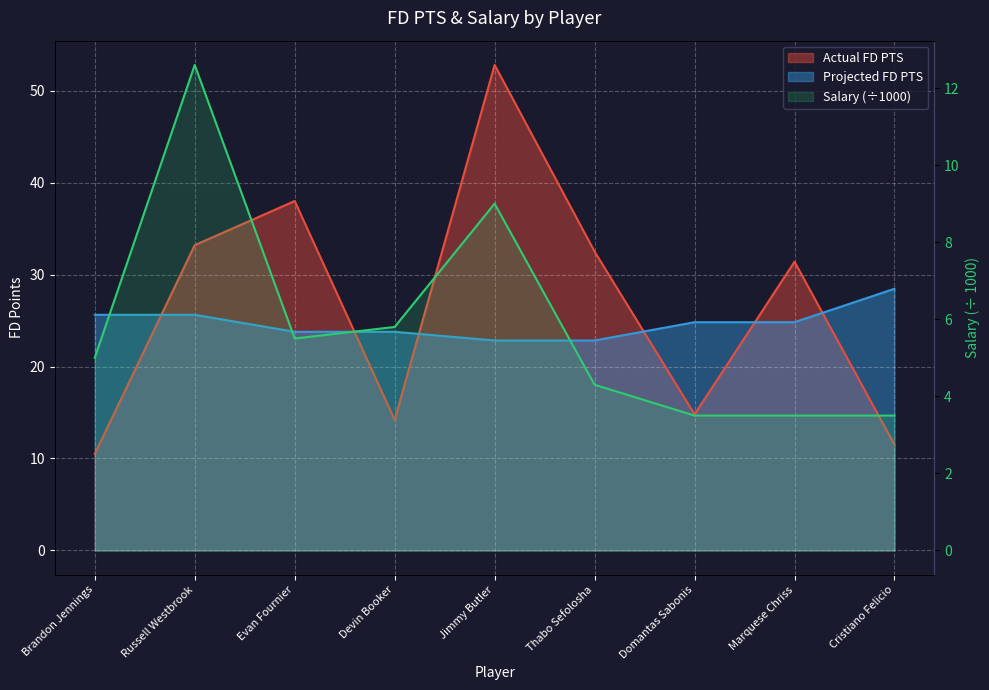

In Actual FD PTS, how many points are higher than both neighbors (excluding endpoints)?

3